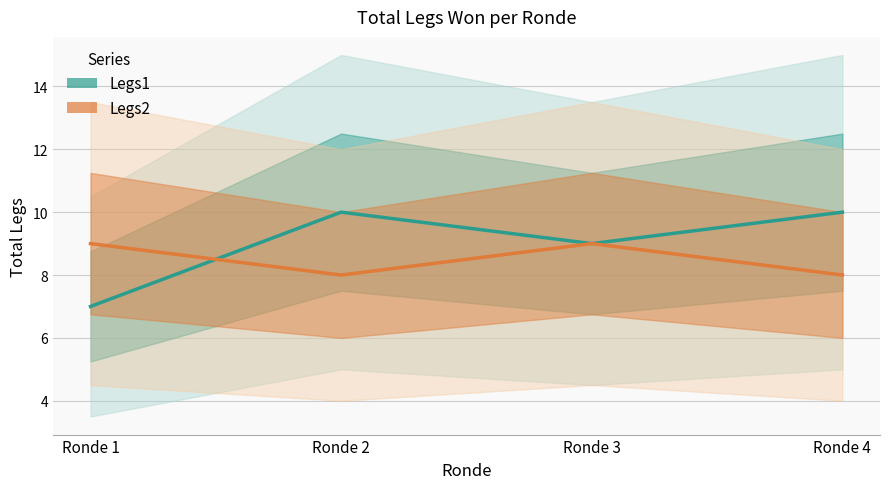

List the series in order of their peak value, highest first.

Legs1, Legs2